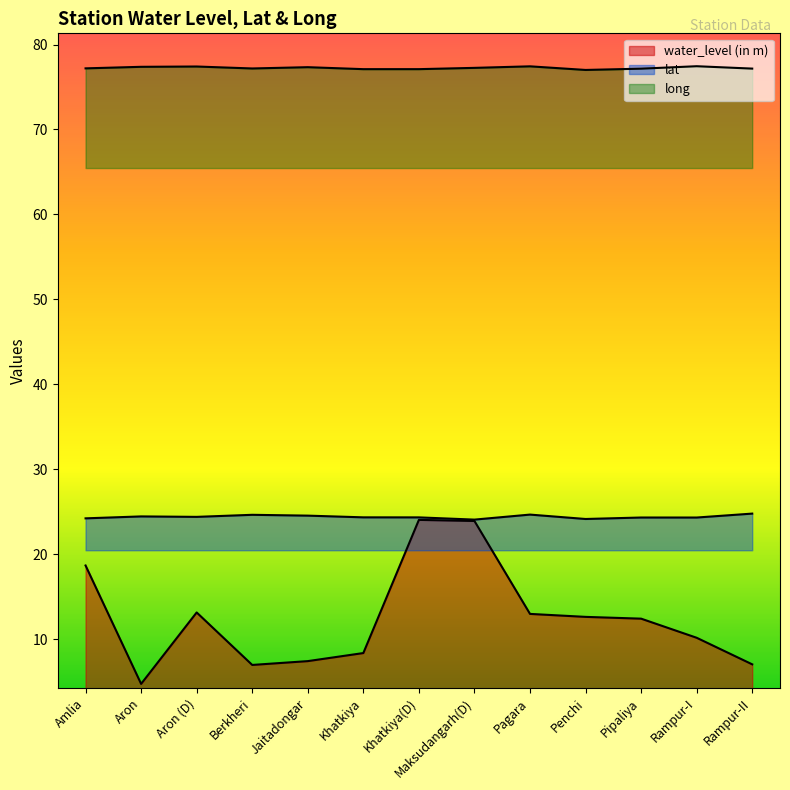

What is the label of the 5th point from the left?

Jaitadongar